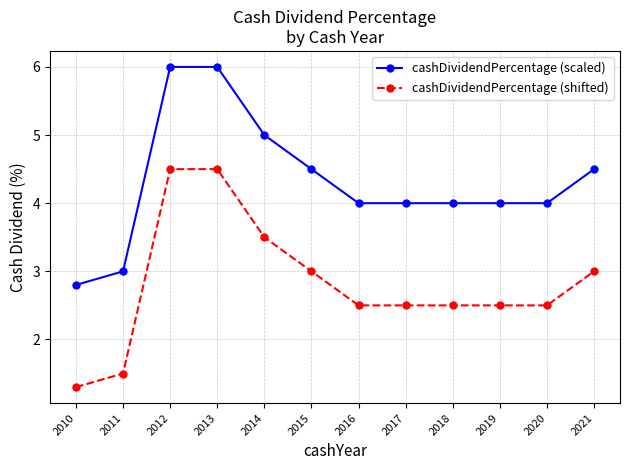

True or false: cashDividendPercentage (scaled) and cashDividendPercentage (shifted) intersect in this chart.

False